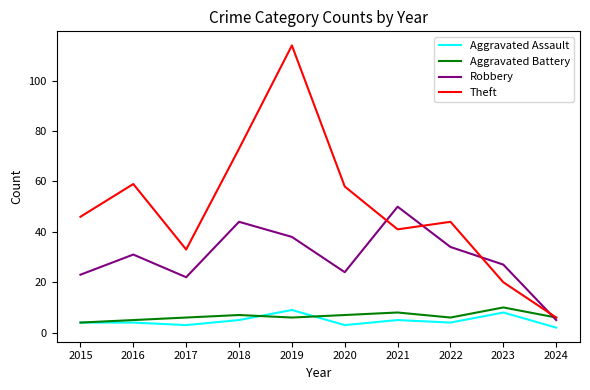

Reading left to right, list all the values displayed in this chart.

Aggravated Assault: 4	4	3	5	9	3	5	4	8	2
Aggravated Battery: 4	5	6	7	6	7	8	6	10	6
Robbery: 23	31	22	44	38	24	50	34	27	5
Theft: 46	59	33	73	114	58	41	44	20	6